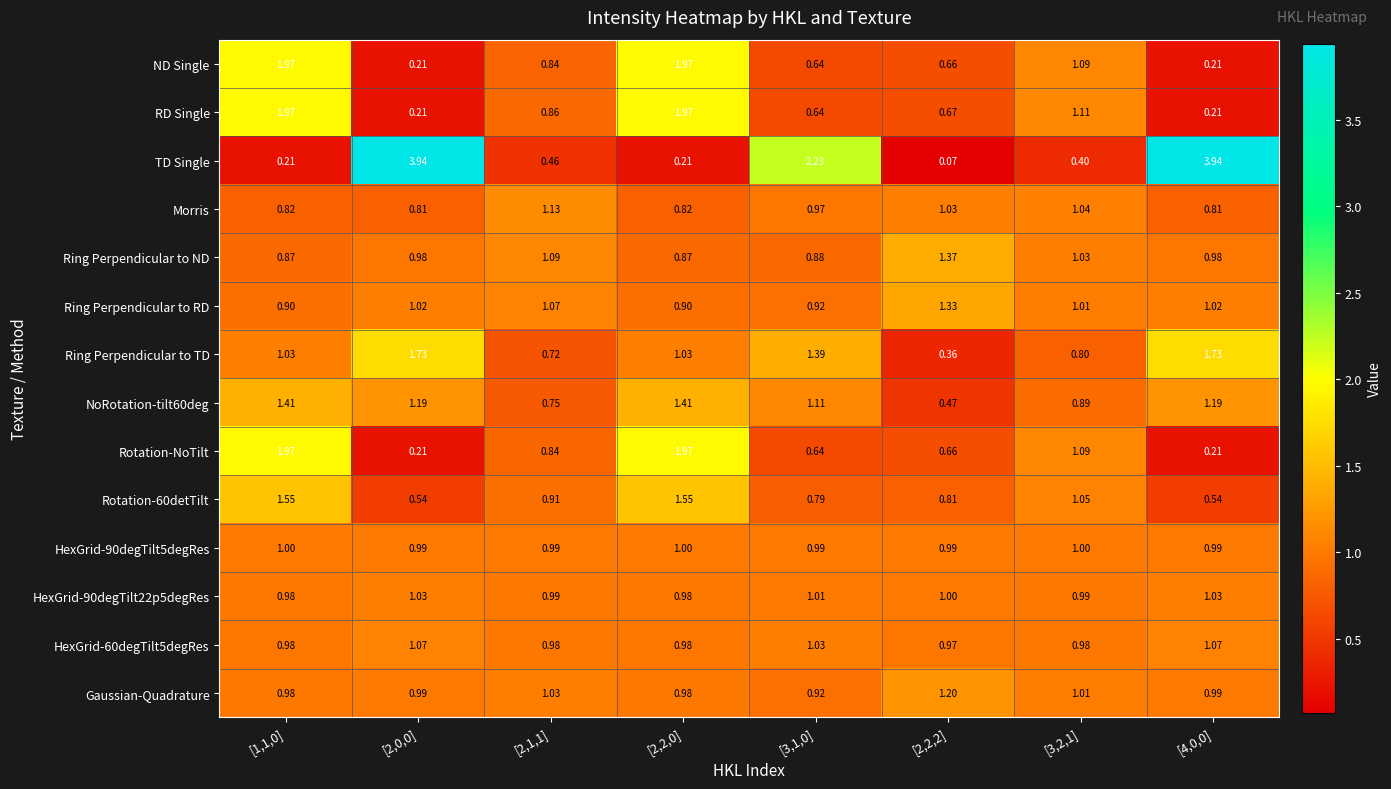

Which series has the largest total across all categories?

TD Single